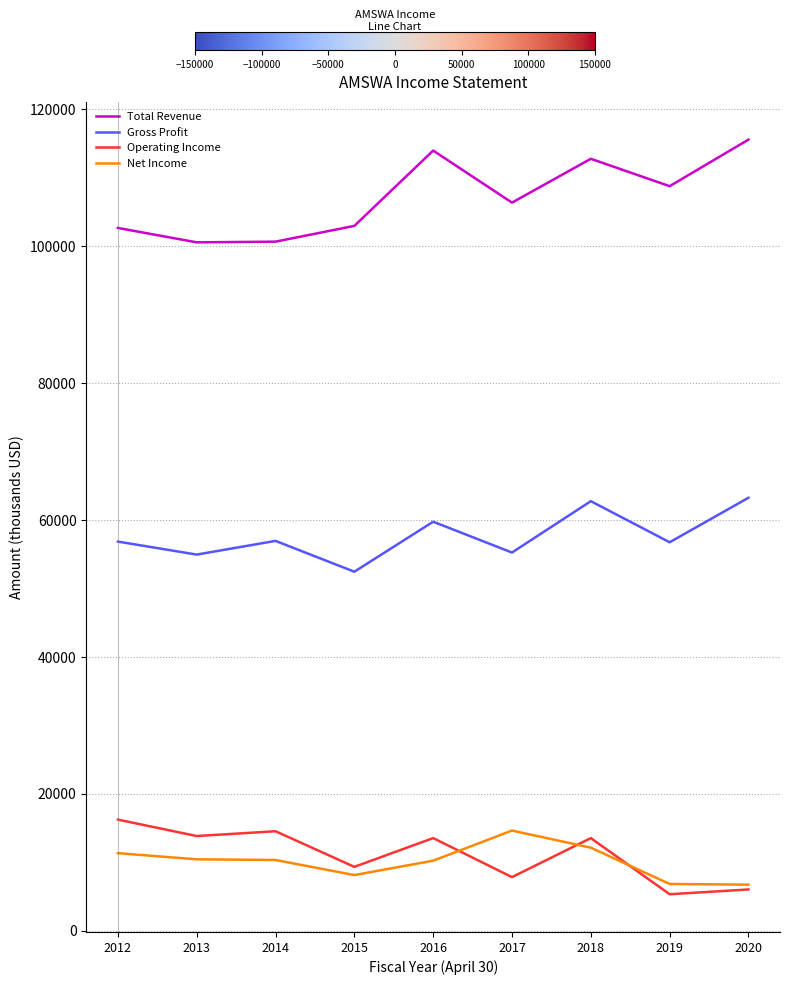

How many interior local valleys does the Gross Profit series have?

4